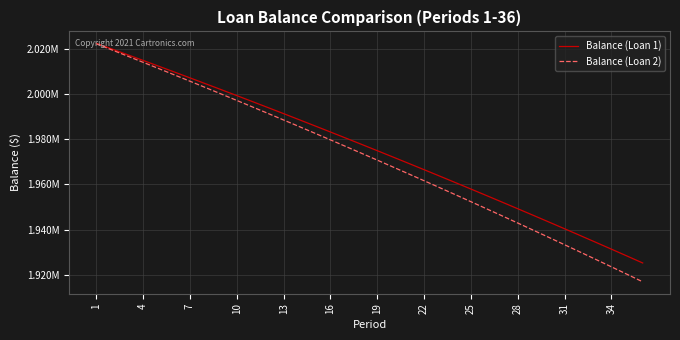

What is the highest value of the Balance (Loan 2) series?

2022291.3